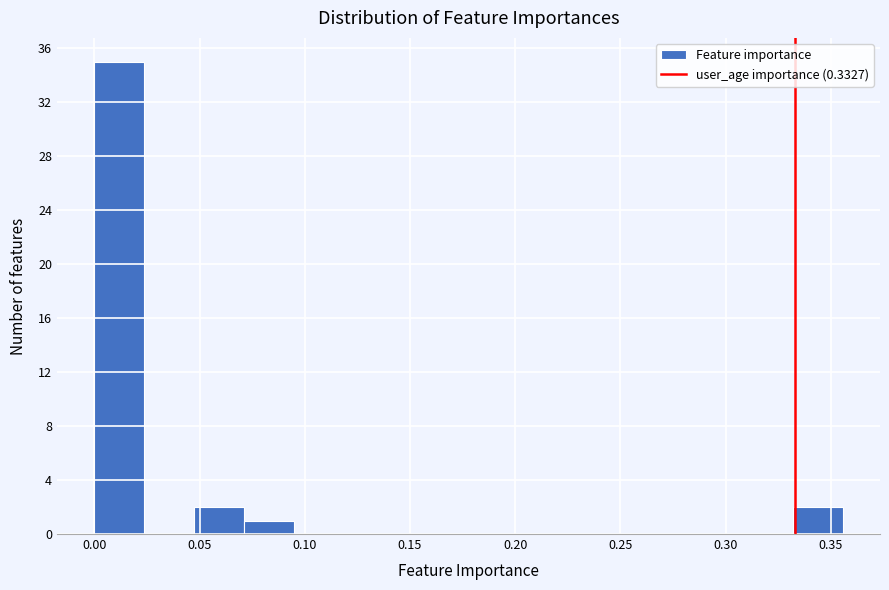

What is the height of the bar covering 0.070 to 0.095 on the x-axis? Neither the bar edges nor the heights are printed on the chart, so give them approximately, as read against the axes.

1